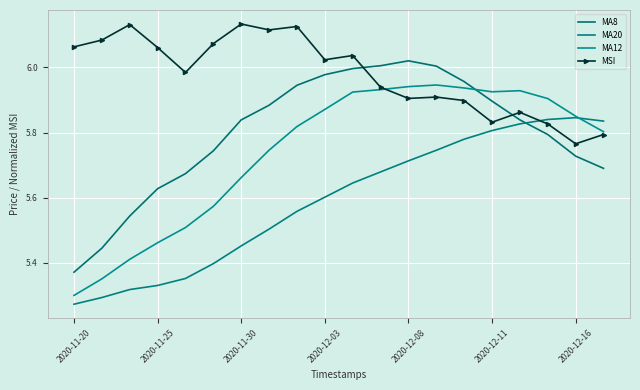

Where is MSI nearest to the value 5?

2020-12-16